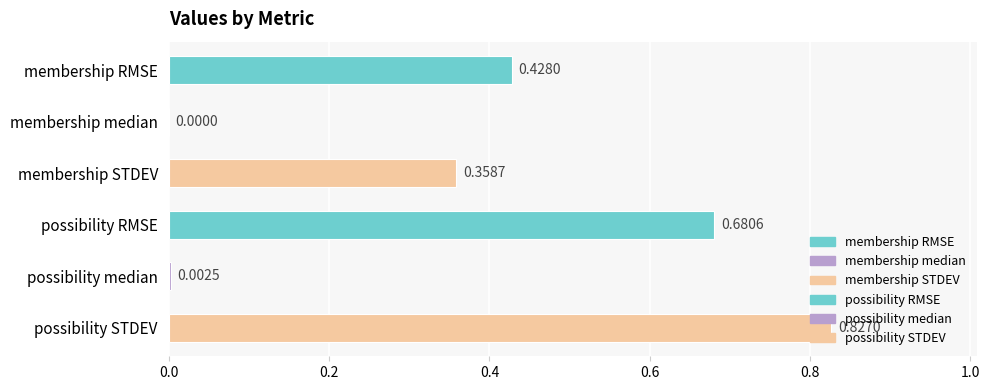

Which category has the highest value across all series?

possibility STDEV